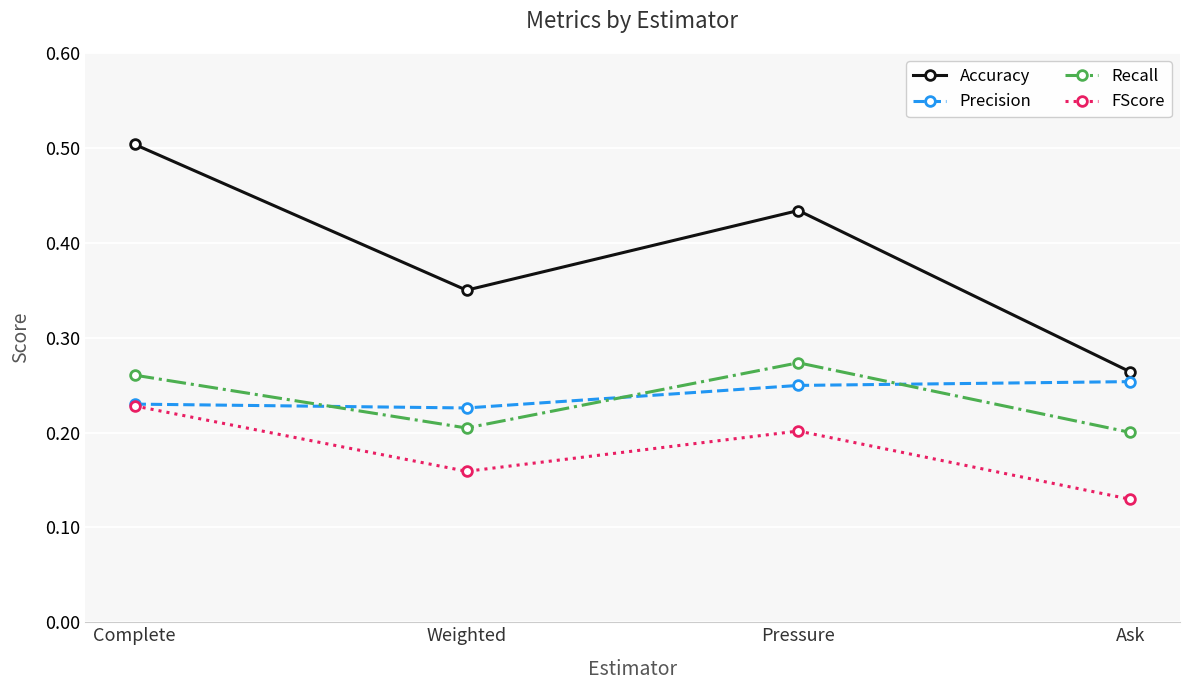

Between Complete and Ask, which series saw the biggest shift?

Accuracy